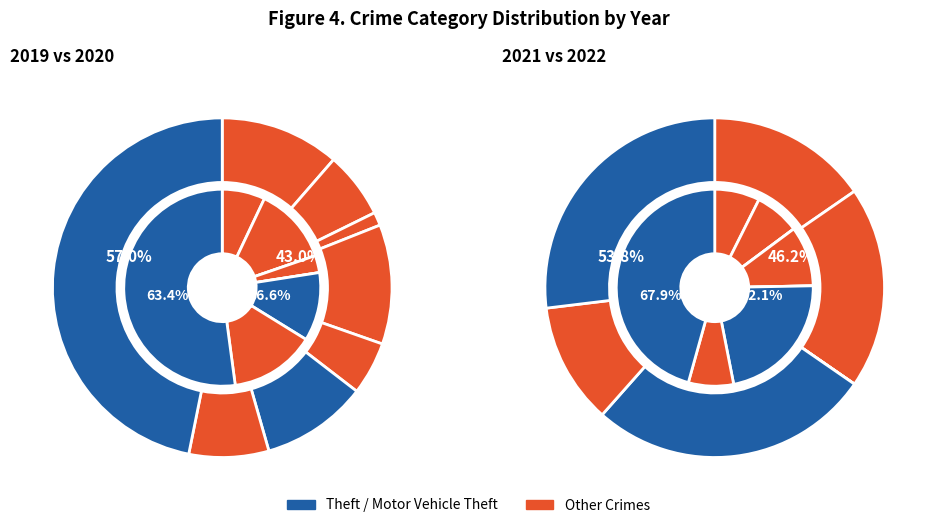

Which slice is the largest?

Theft